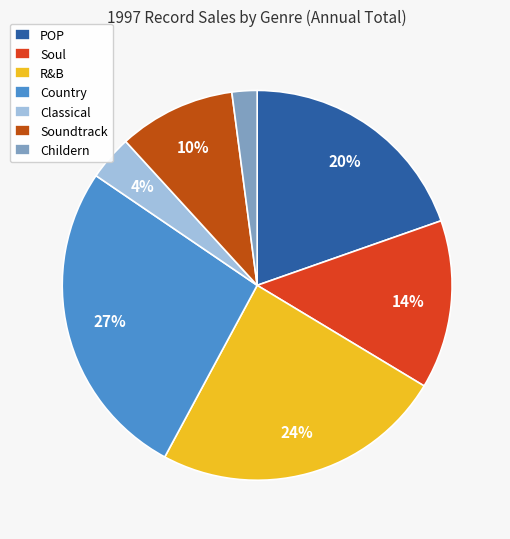

To the nearest percent, what percentage of the pie is Soul?

14%